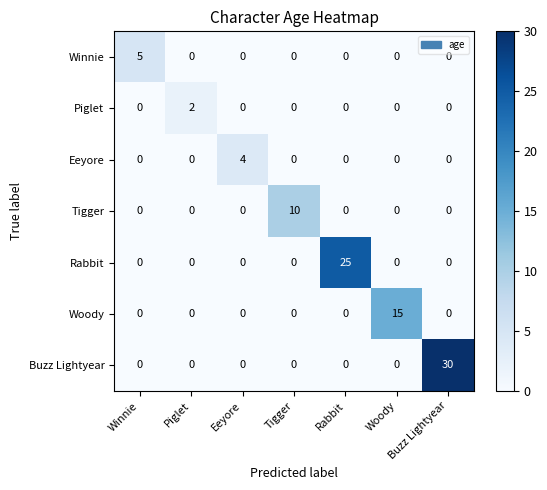

Which label corresponds to the largest value in the chart?

Buzz Lightyear